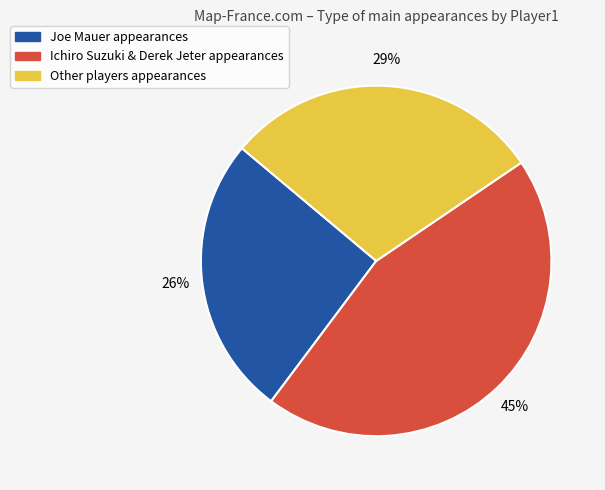

To the nearest percent, what is the average slice percentage?

33%